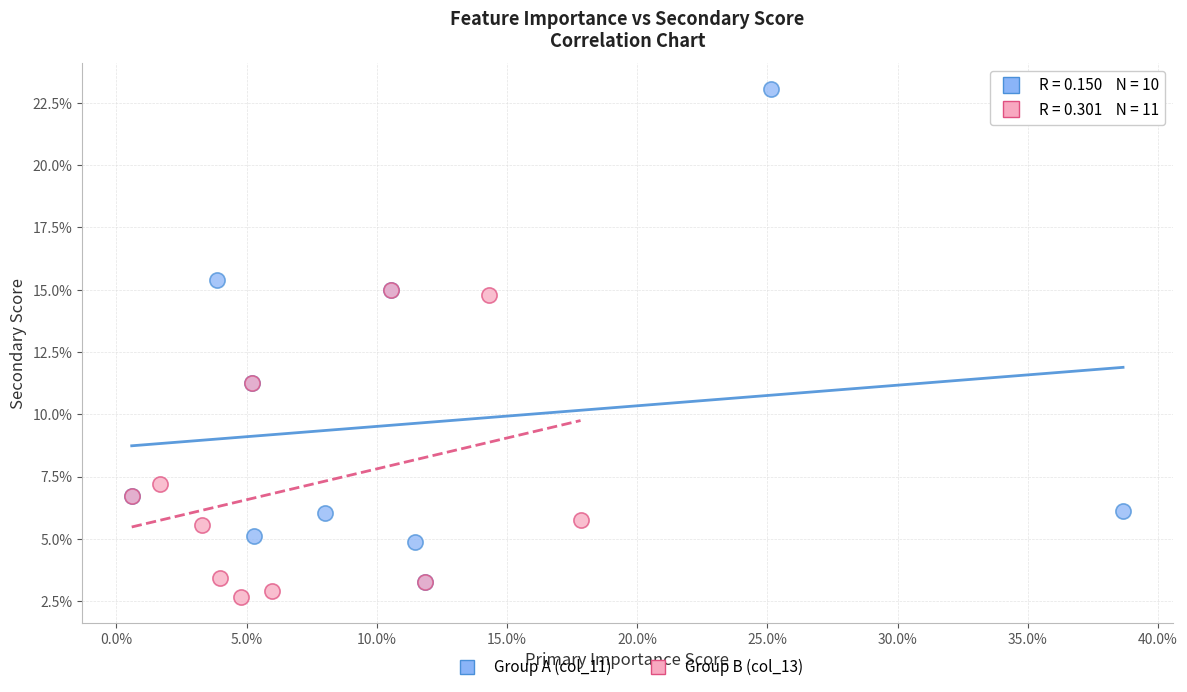

What are all the series names shown in the legend?

Group A (col_11), Group B (col_13)